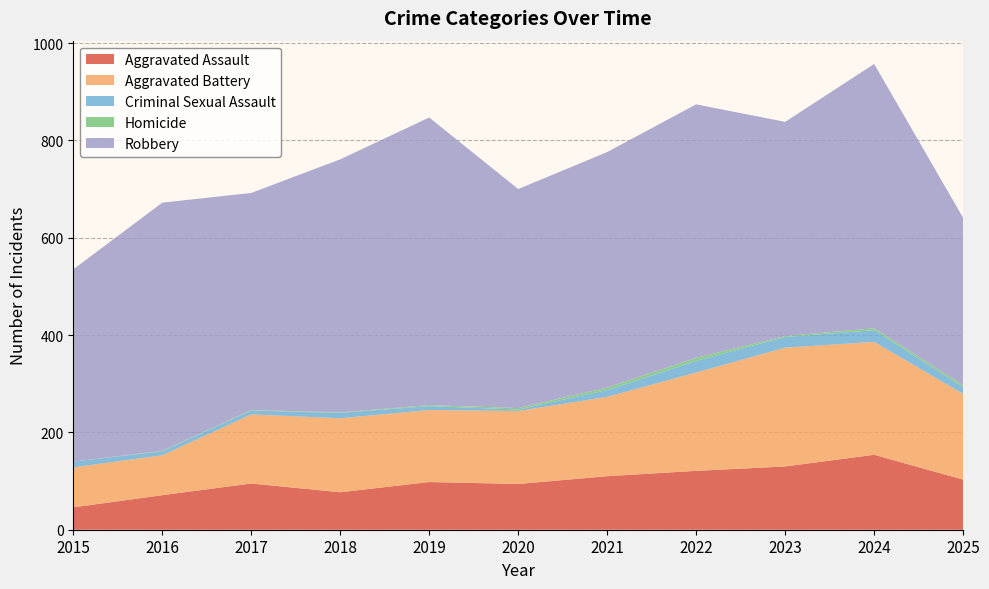

Reading right to left, extract all data points from this chart.

Aggravated Assault: 2025=103	2024=154	2023=130	2022=121	2021=110	2020=94	2019=98	2018=77	2017=95	2016=71	2015=46
Aggravated Battery: 2025=176	2024=232	2023=244	2022=202	2021=163	2020=150	2019=148	2018=152	2017=142	2016=82	2015=82
Criminal Sexual Assault: 2025=14	2024=24	2023=22	2022=24	2021=14	2020=3	2019=8	2018=11	2017=8	2016=8	2015=12
Homicide: 2025=4	2024=4	2023=2	2022=6	2021=5	2020=3	2019=2	2018=1	2017=1	2016=1	2015=0
Robbery: 2025=344	2024=543	2023=440	2022=521	2021=484	2020=450	2019=591	2018=520	2017=446	2016=510	2015=395